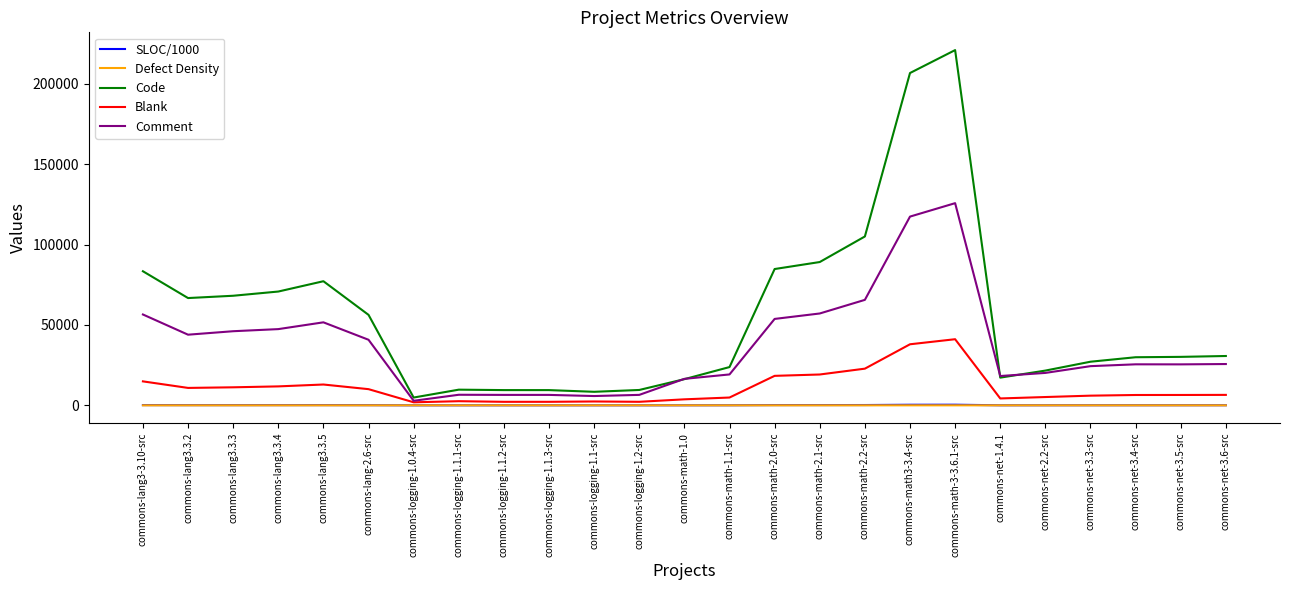

What is the highest value of the Code series?

220925.0